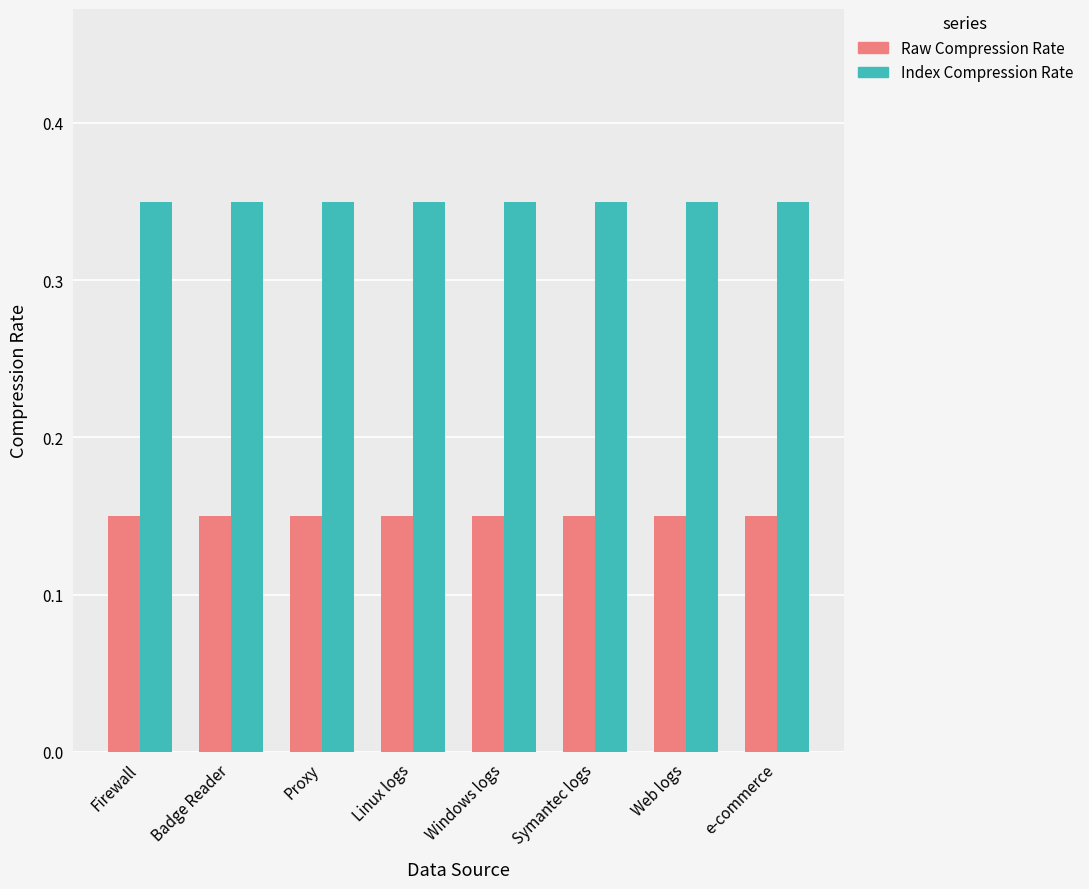

Is the value of Index Compression Rate at Firewall greater than the value of Raw Compression Rate at Proxy?

Yes